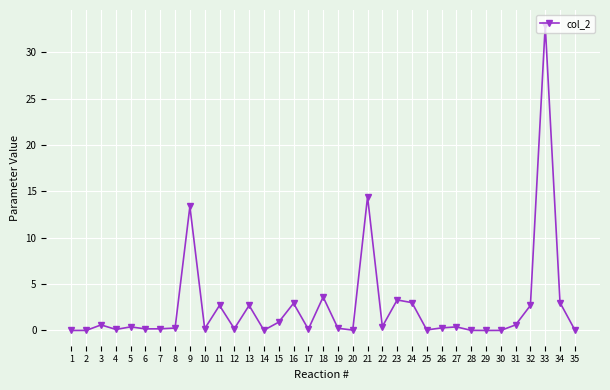

True or false: the data has more than 2 interior local peaks.

True